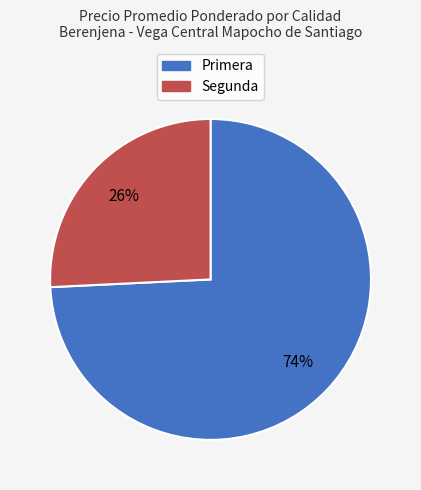

Which category has the smallest portion of the pie?

Segunda